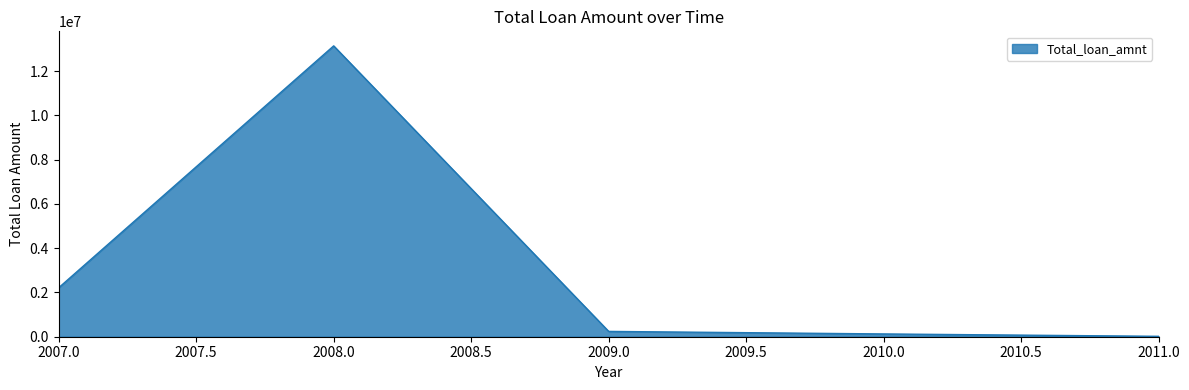

How many distinct data groups are displayed?

1